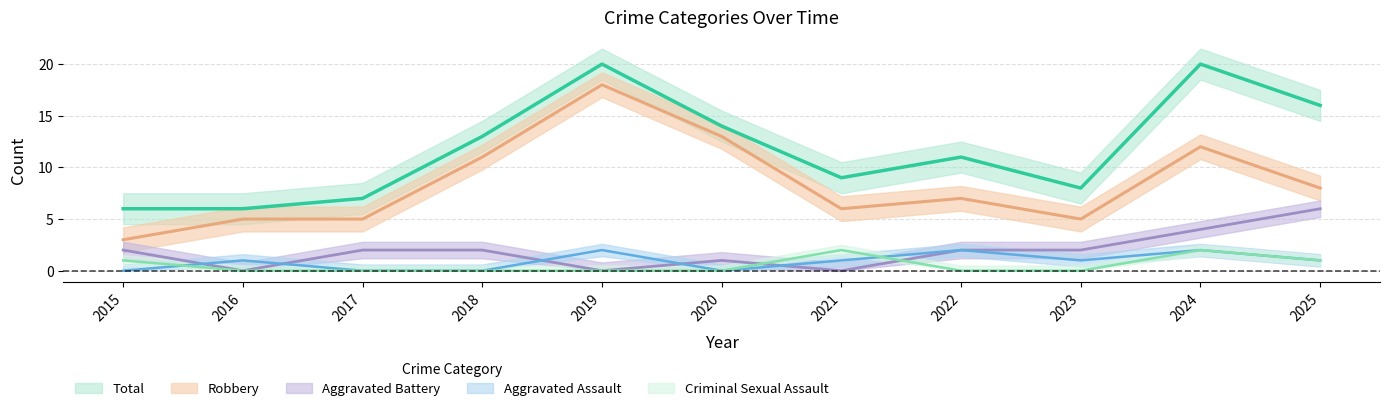

Where does the Aggravated Assault series first go above 1?

2019